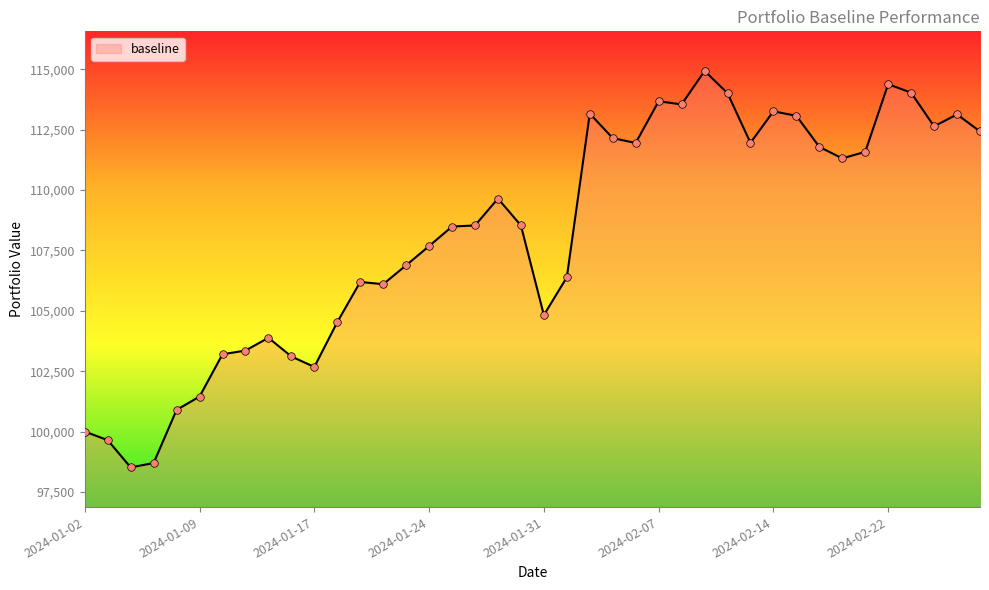

What is the smallest value displayed?

98515.4